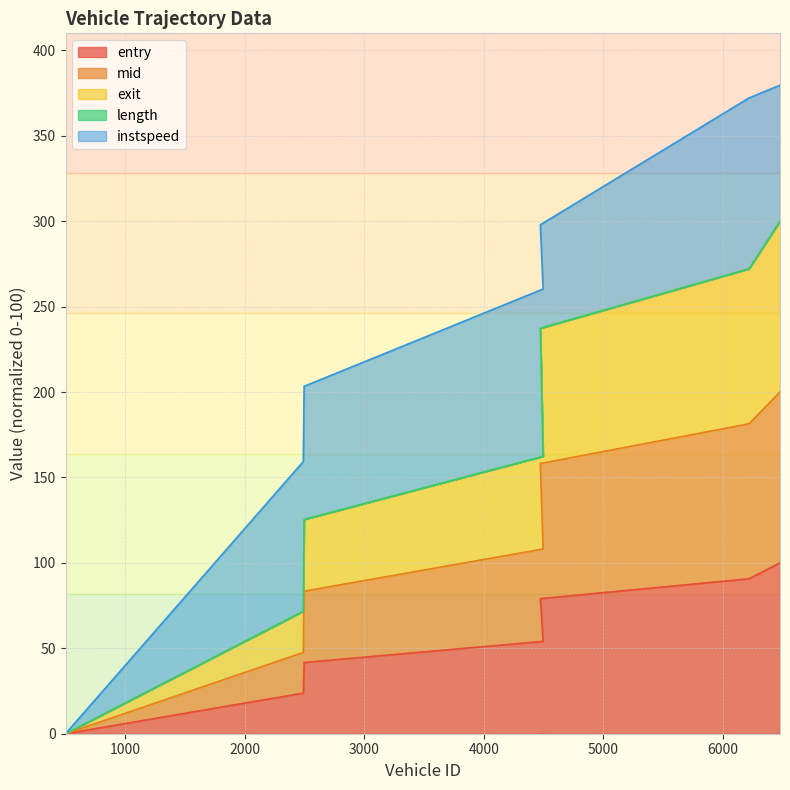

What is the spread (max minus min) of values at 4495?

108.3